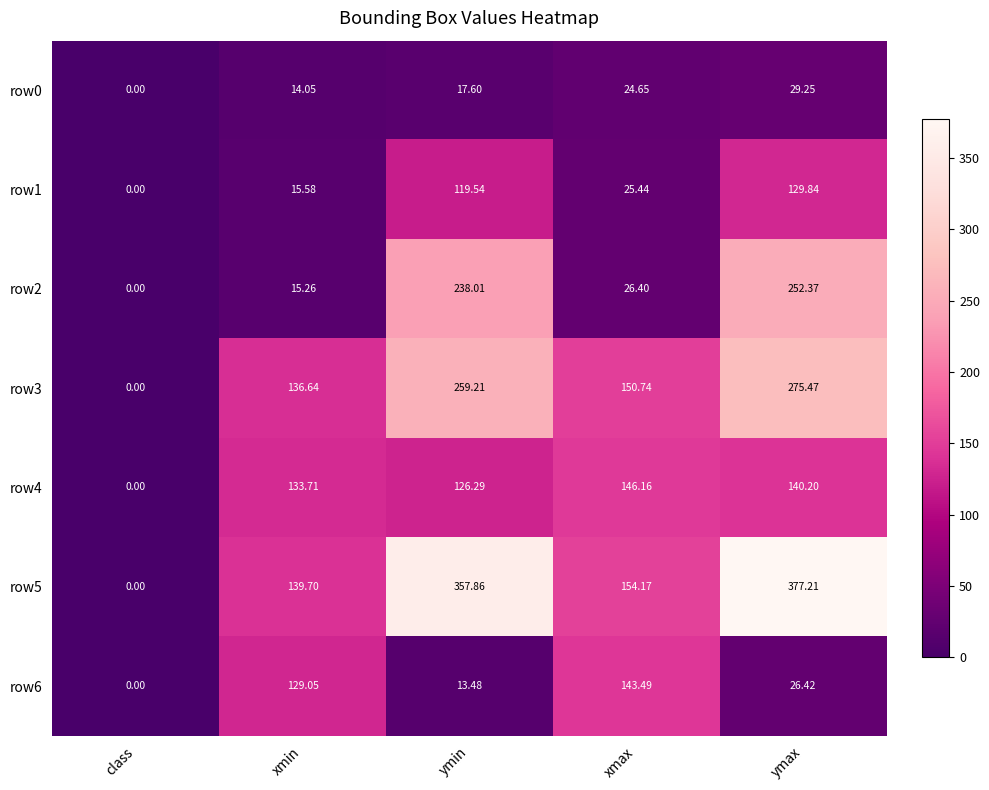

Is the value of row6 at class greater than the value of row4 at xmax?

No